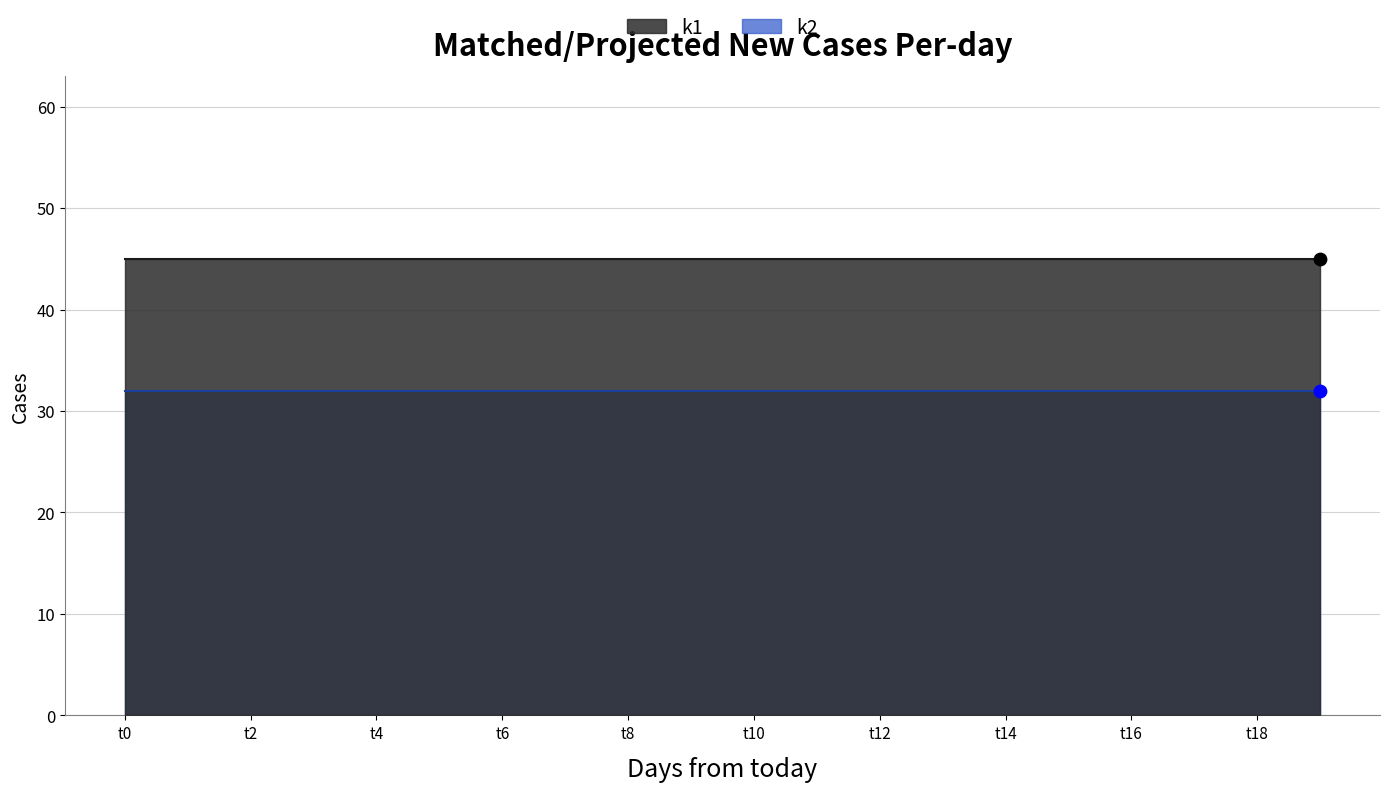

What are all the series names shown in the legend?

k1, k2